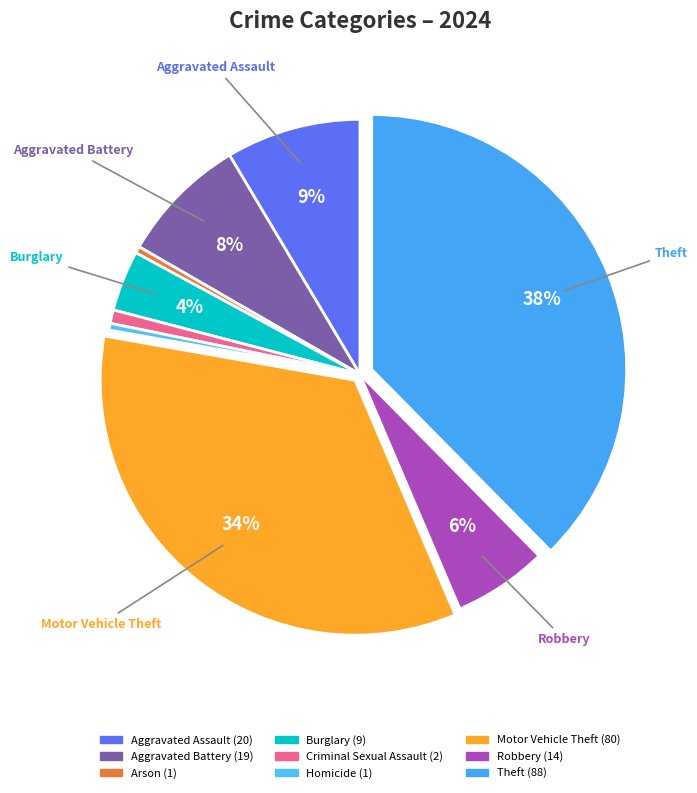

How many segments does this pie chart have?

9